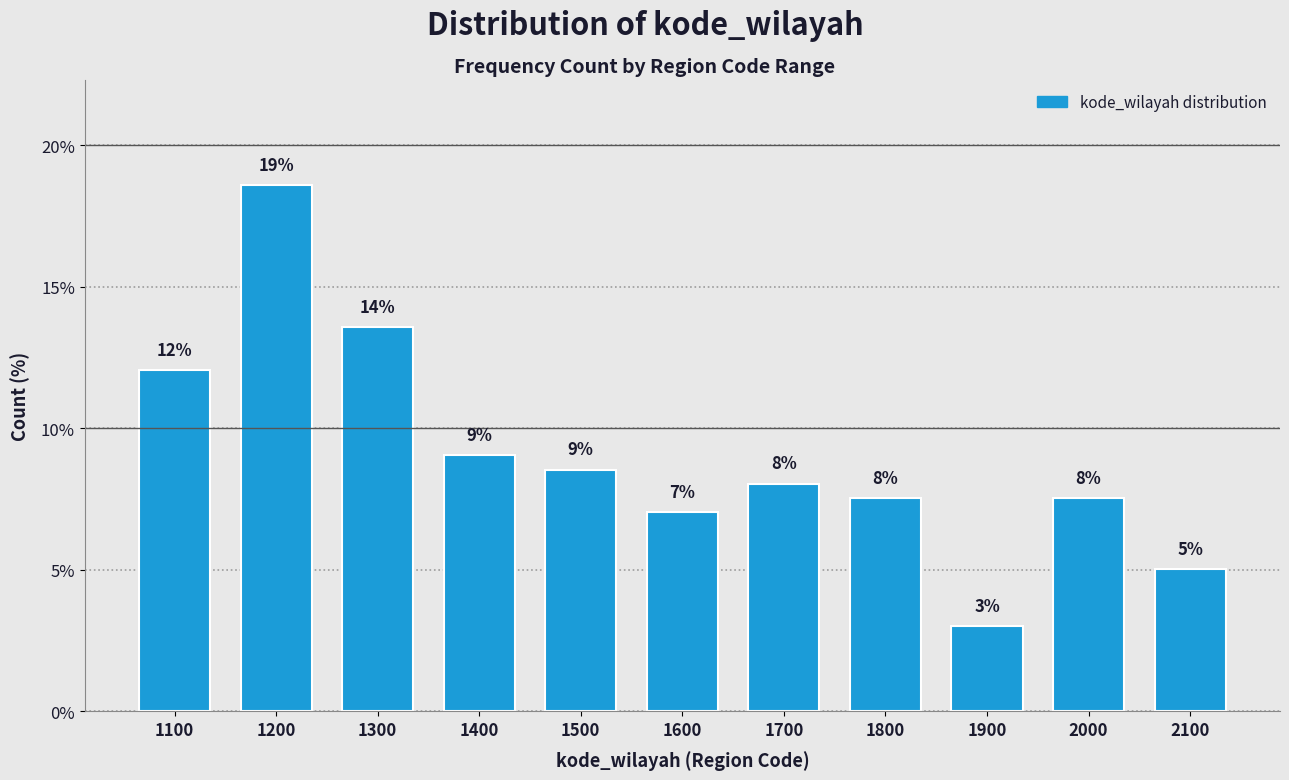

What is the difference between the values at 2100 and 1400?

4.0